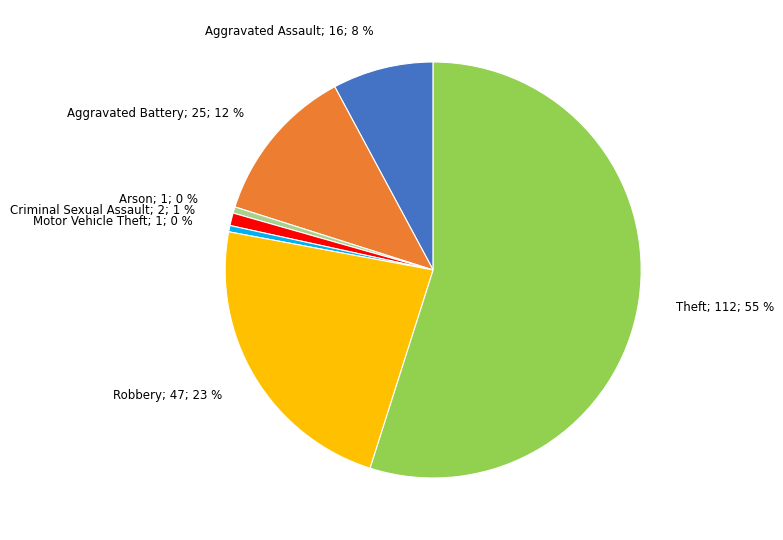

Is there any slice that represents more than half of the pie?

Yes